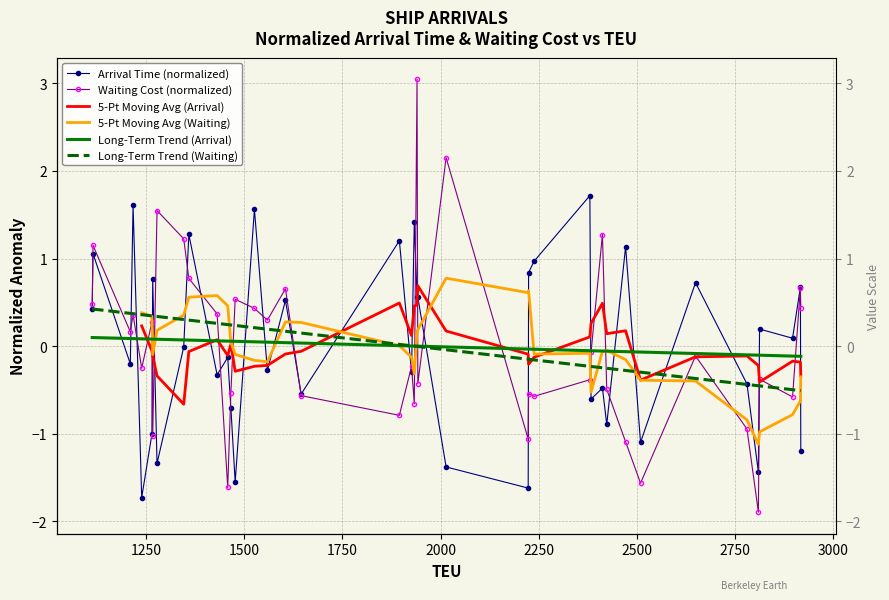

Which series ends up on top after the final intersection of Long-Term Trend (Arrival) and Waiting Cost (normalized)?

Waiting Cost (normalized)